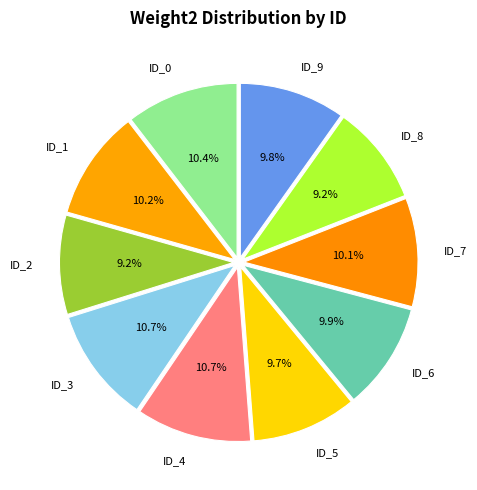

To the nearest percent, what portion does ID_3 represent?

11%